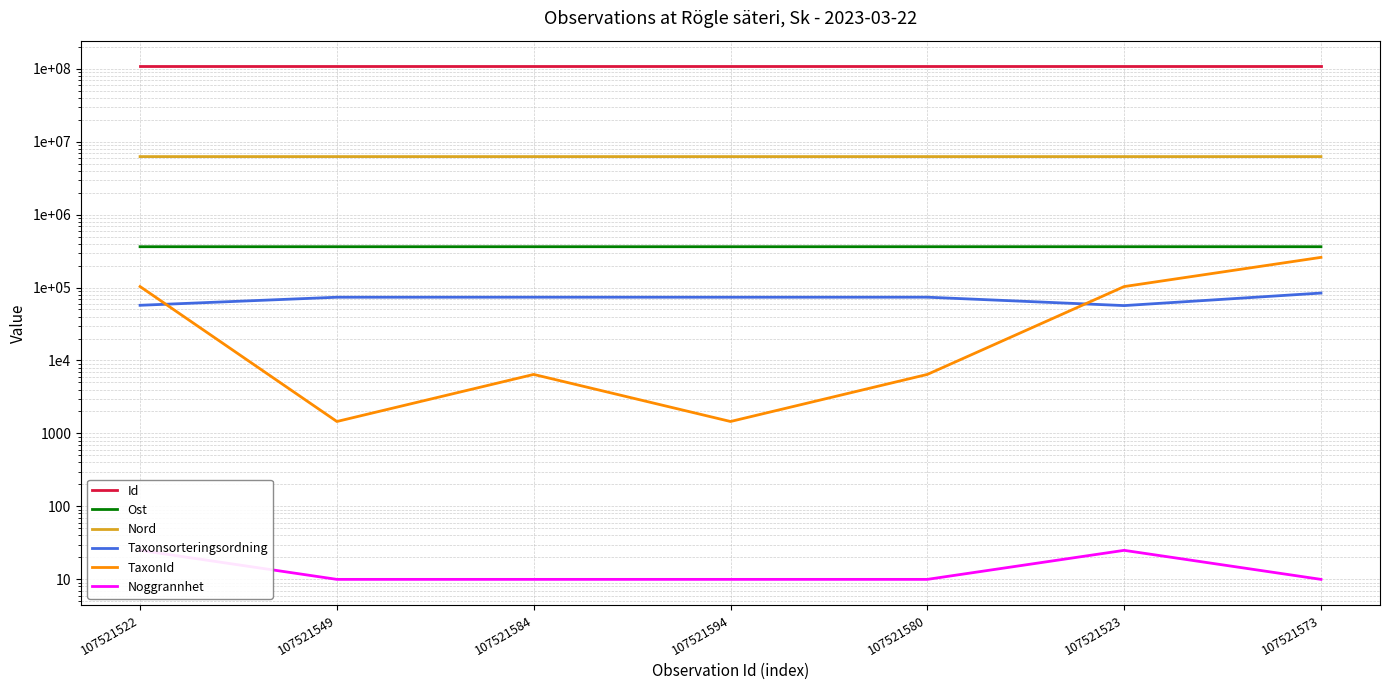

True or false: Id and TaxonId cross at least once.

False